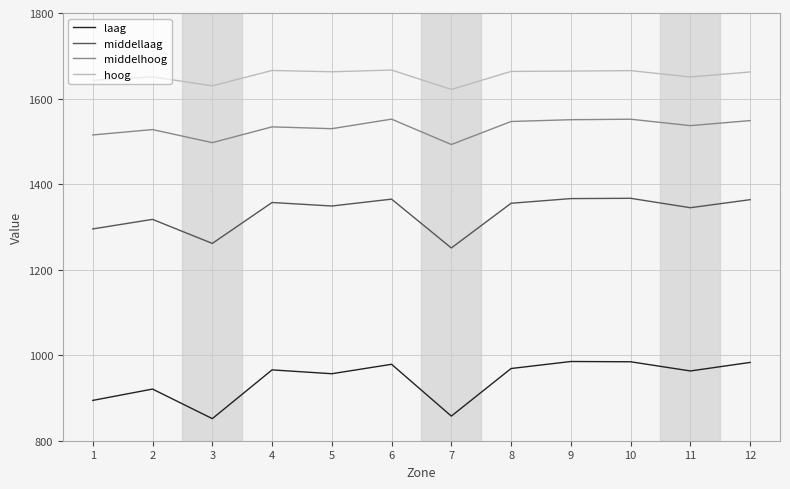

Does the chart have visible grid lines?

Yes